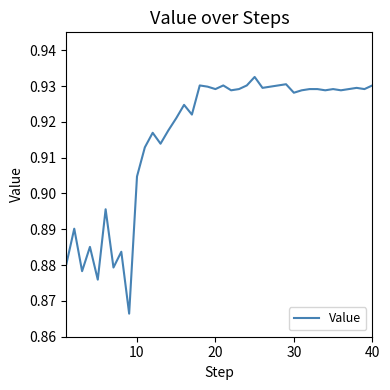

Reading left to right, extract all data points from this chart.

0.9	0.9	0.9	0.9	0.9	0.9	0.9	0.9	0.9	0.9	0.9	0.9	0.9	0.9	0.9	0.9	0.9	0.9	0.9	0.9	0.9	0.9	0.9	0.9	0.9	0.9	0.9	0.9	0.9	0.9	0.9	0.9	0.9	0.9	0.9	0.9	0.9	0.9	0.9	0.9